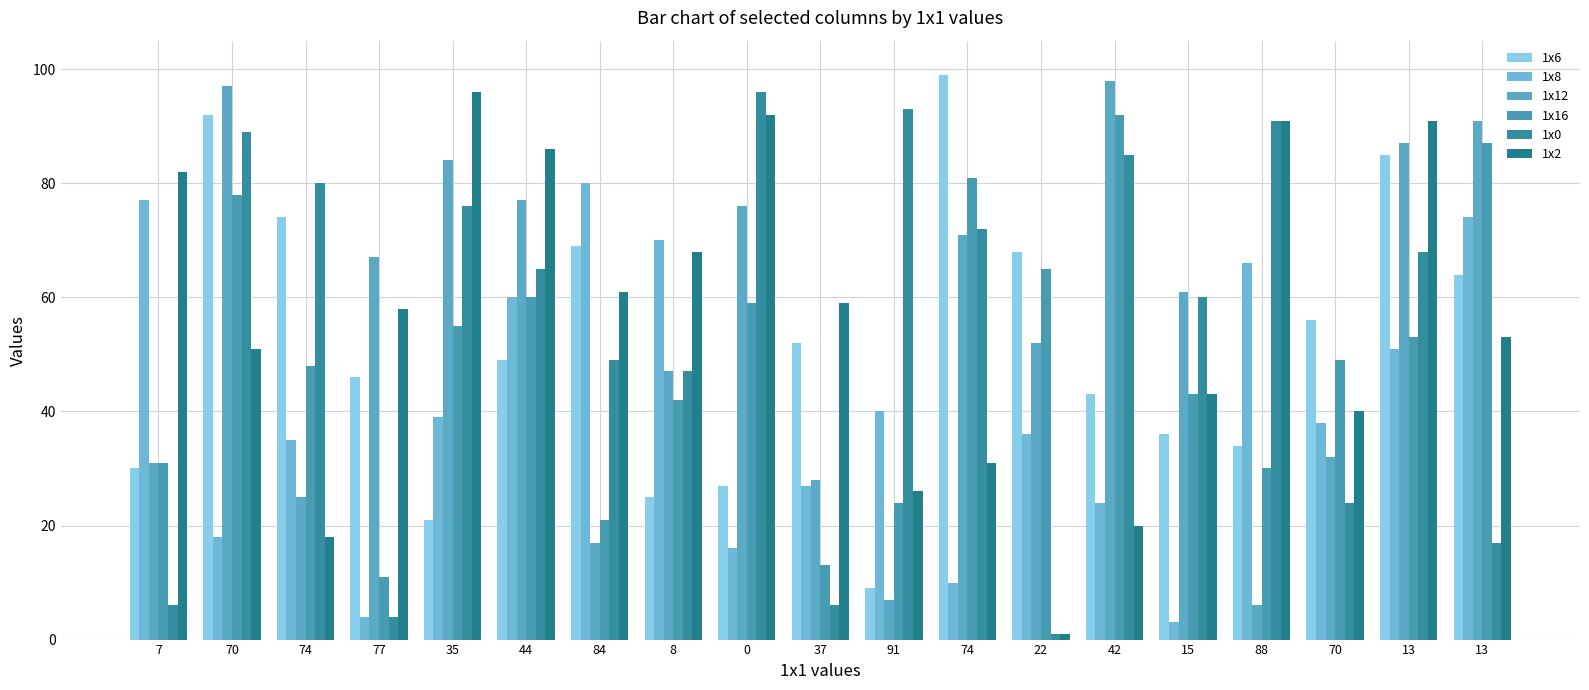

At which label does 1x16 reach its minimum?

77